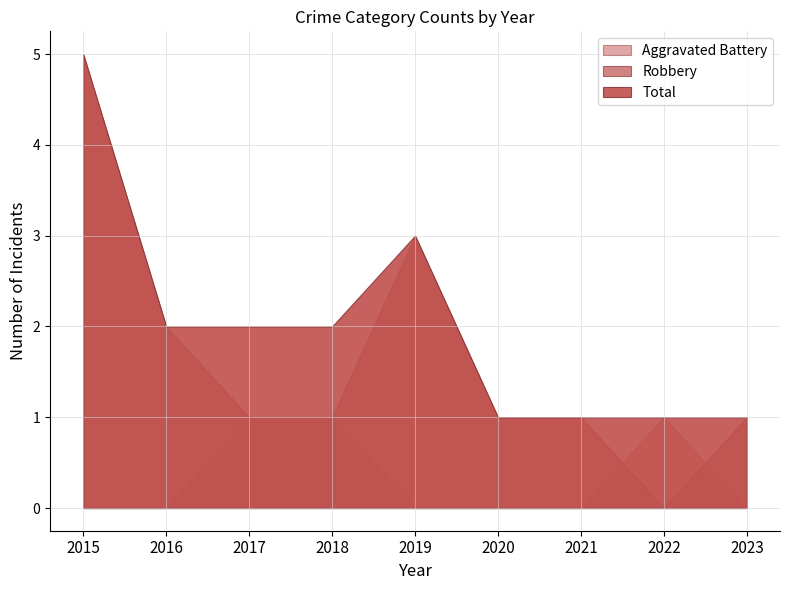

How many distinct data groups are displayed?

3